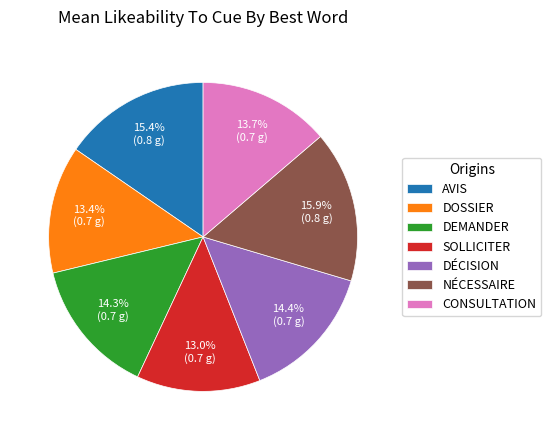

Count the number of slices in the pie.

7